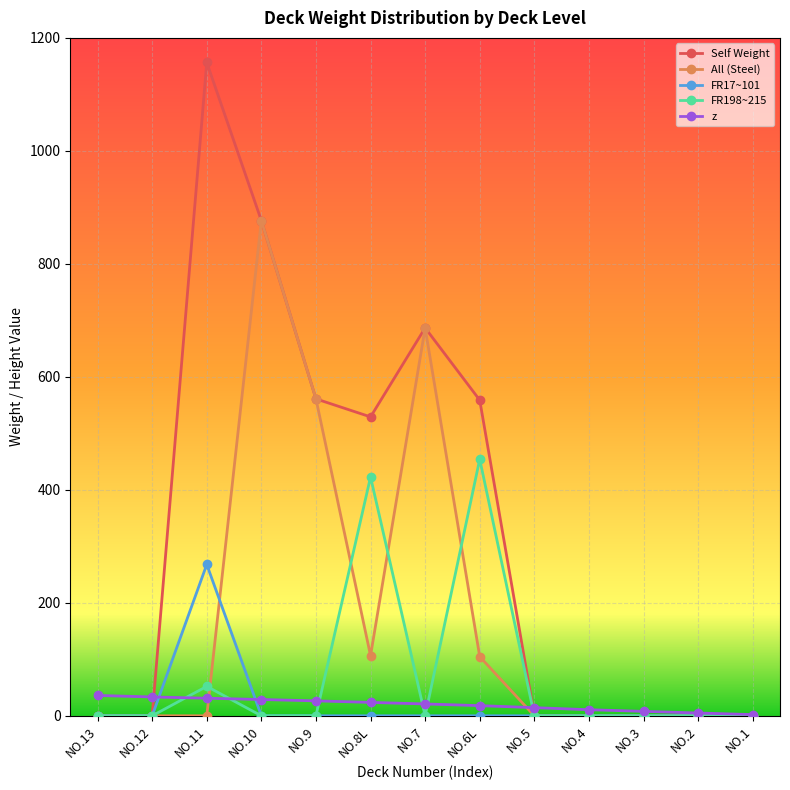

What is the highest value of the Self Weight series?

1156.4